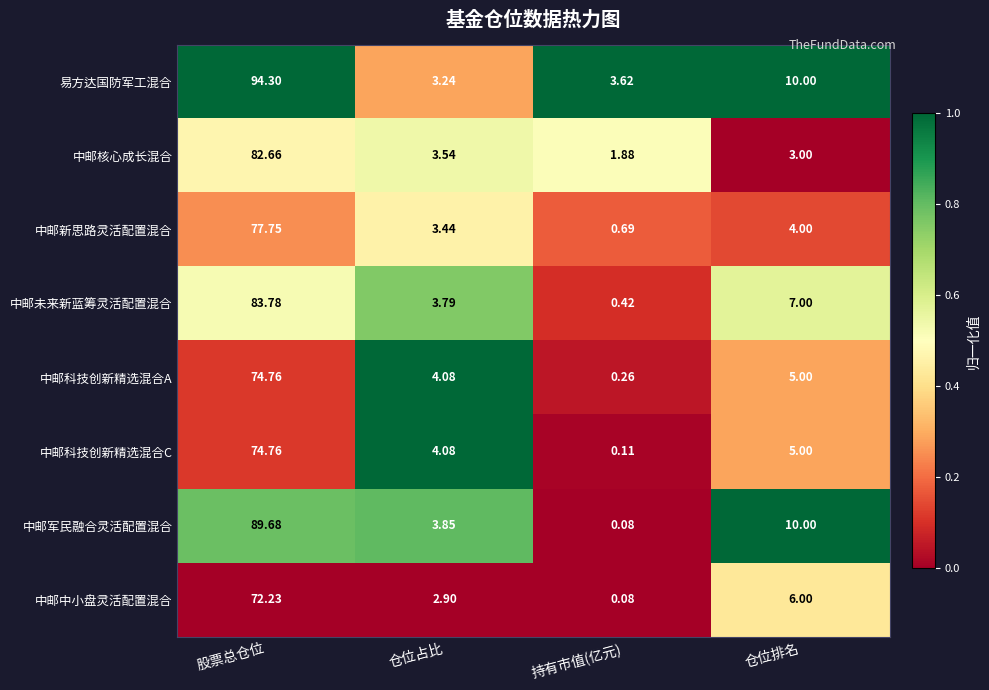

List the labels in order of 中邮未来新蓝筹灵活配置混合 value, smallest first.

持有市值(亿元), 仓位占比, 仓位排名, 股票总仓位